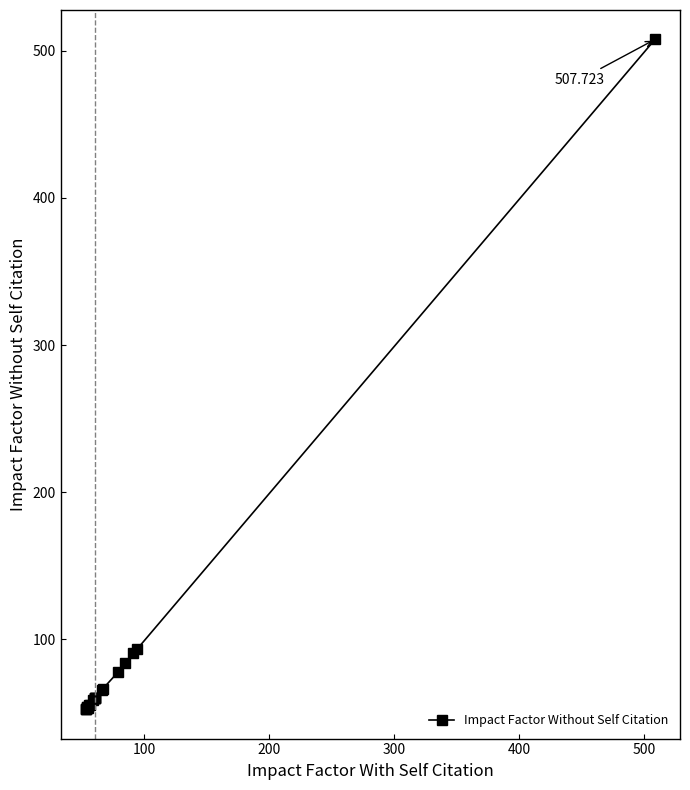

How many distinct data groups are displayed?

1